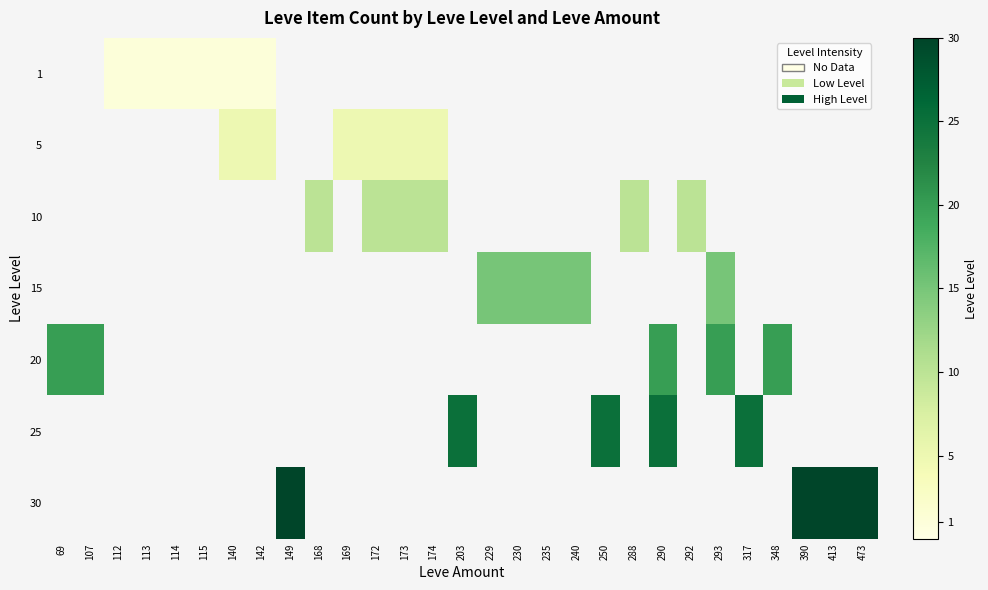

How many distinct data groups are displayed?

7